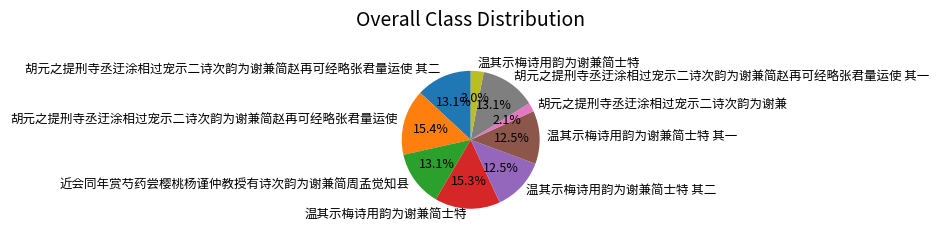

Is there a majority slice in this chart?

No